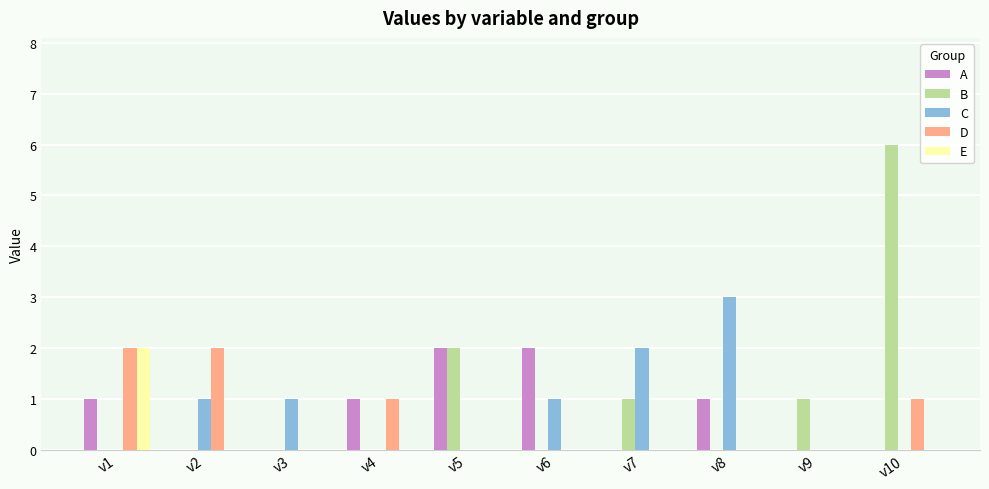

What is the highest value of the D series?

2